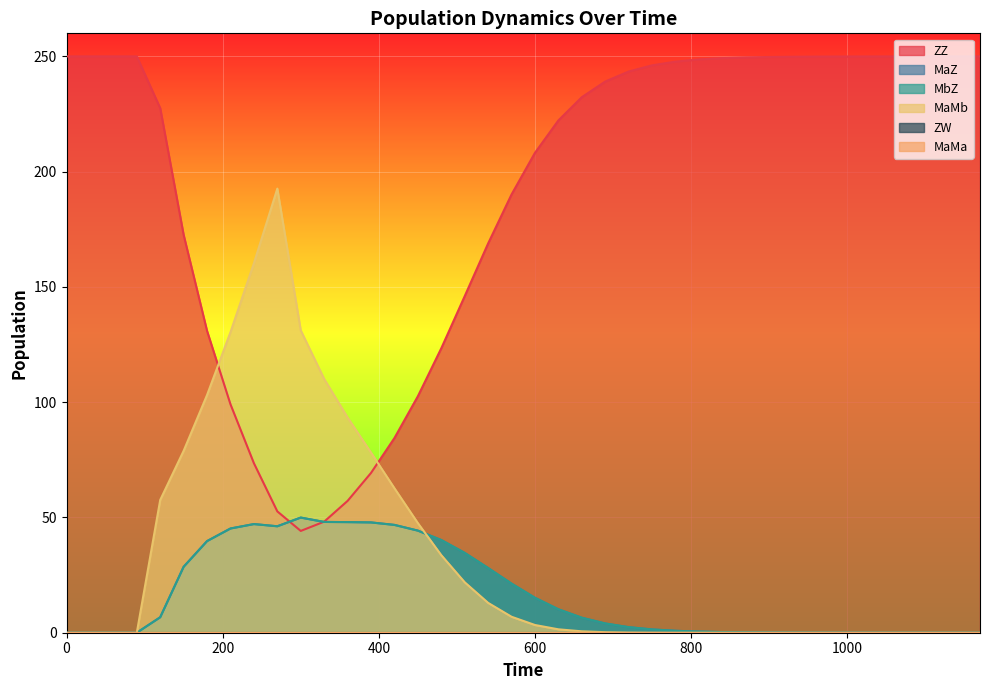

What is the highest value of the MaMb series?

192.6